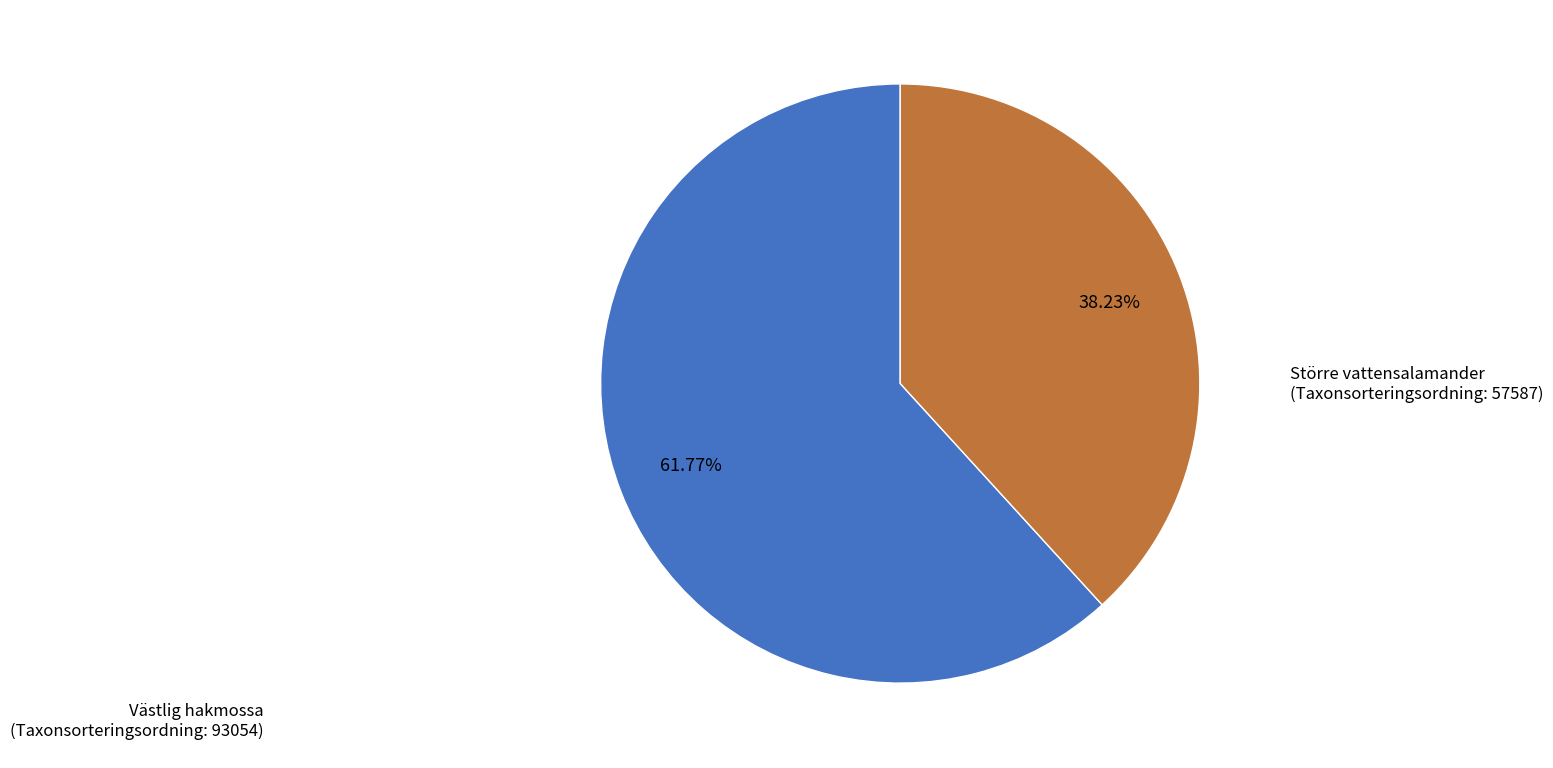

Does any single category account for the majority?

Yes